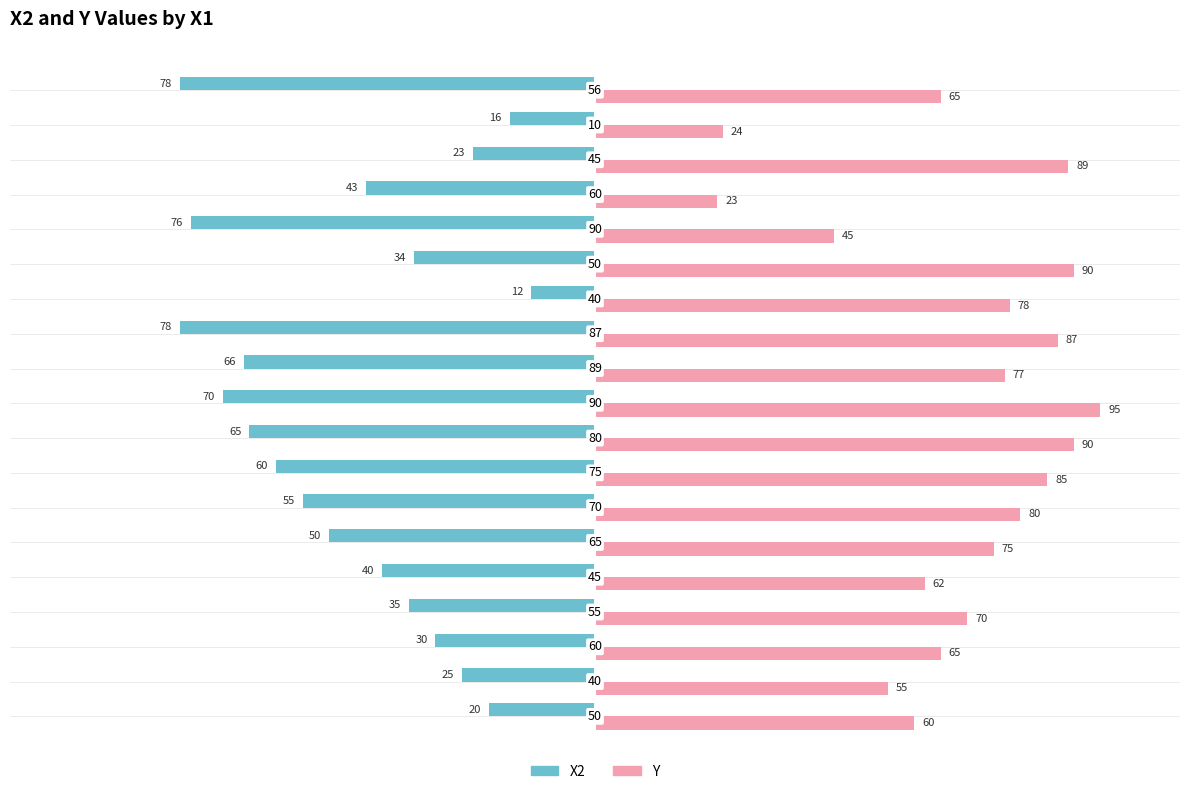

Which series has the largest total across all categories?

Y